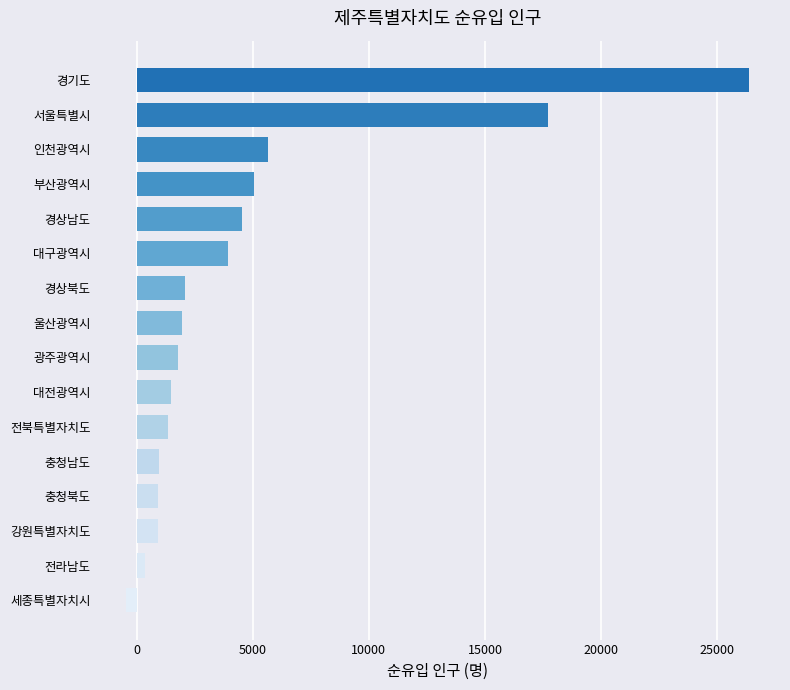

What is the change in value from 경상북도 to 경상남도?

+2471